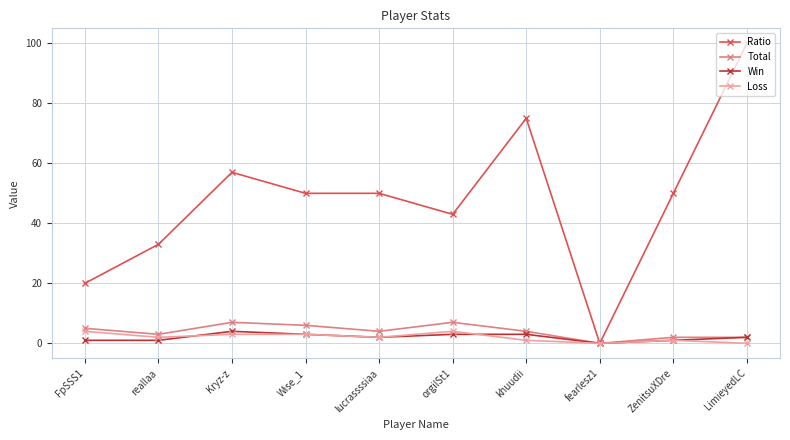

What is the difference between the Total values at reallaa and khuudii?

1